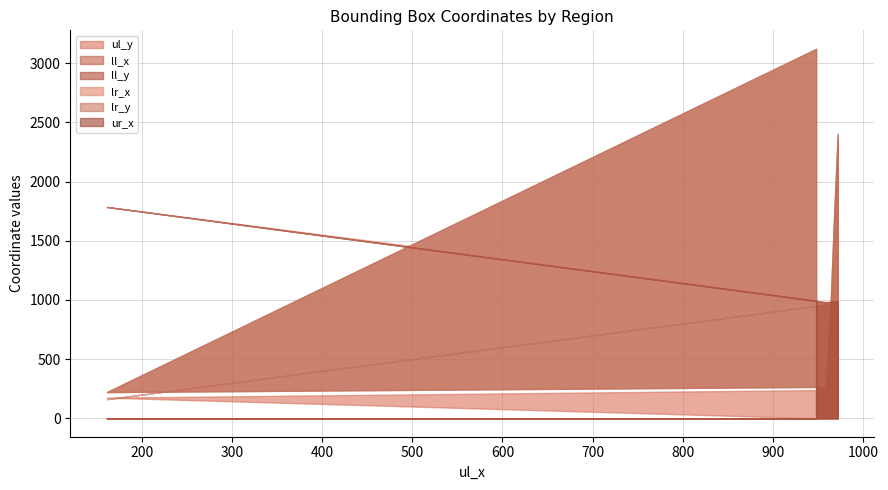

Does the chart have visible grid lines?

Yes